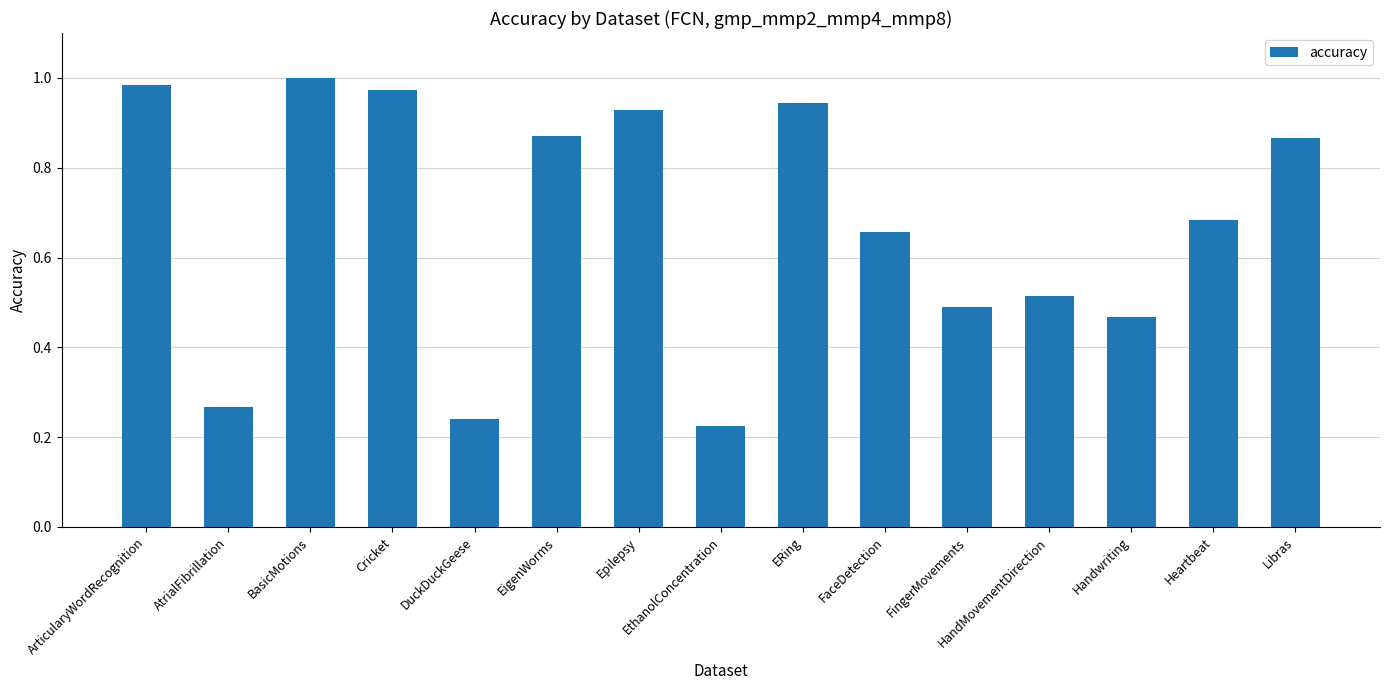

How many bars are there in total?

15